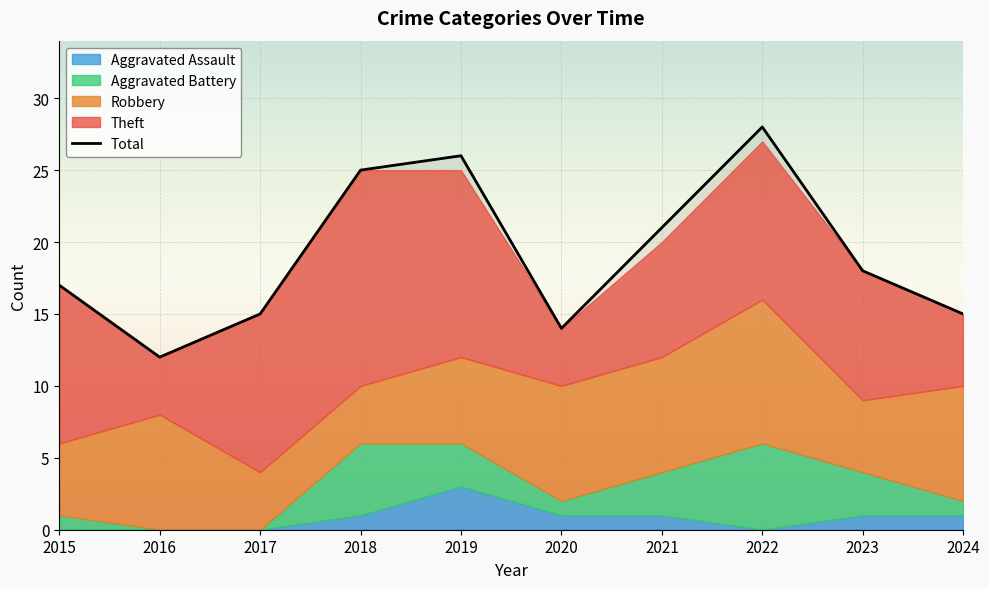

The value at 2017 is 25. True or false?

False